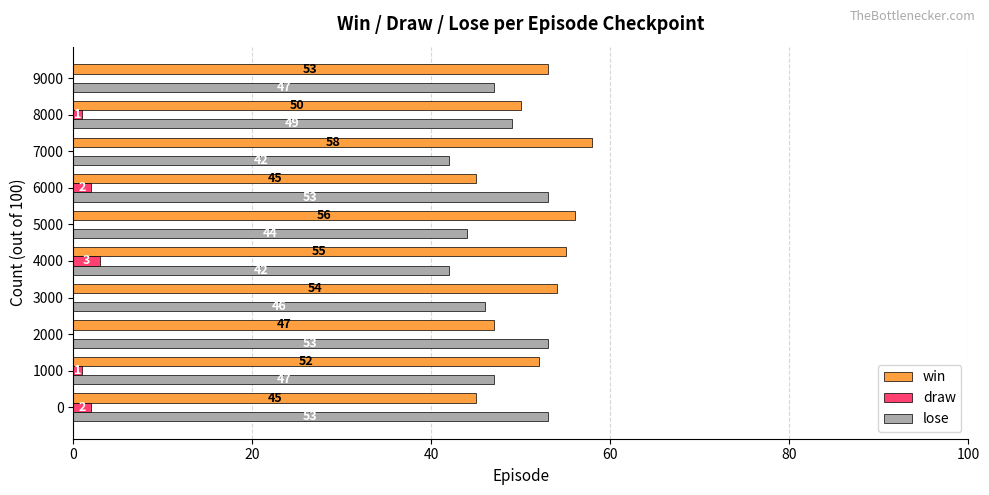

What is the sum of all win values?

515